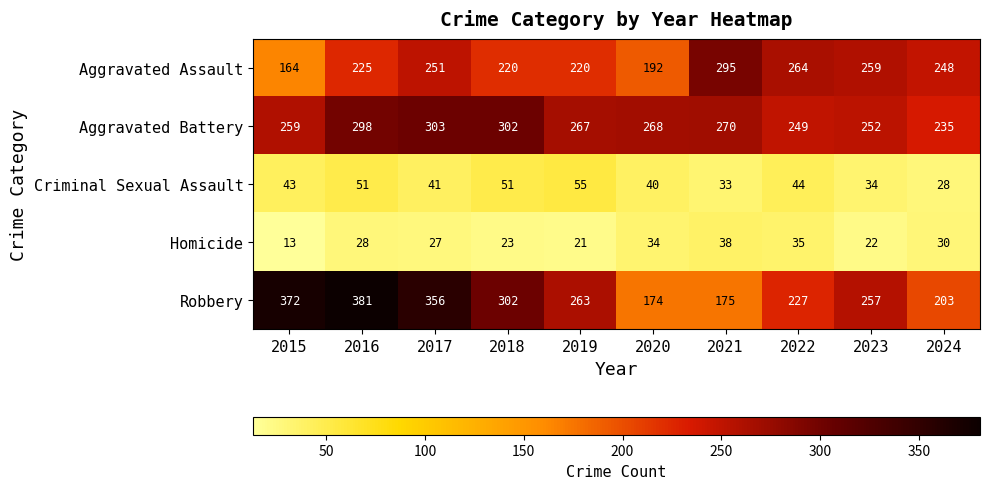

What is the difference between the highest and lowest values at 2024?

220